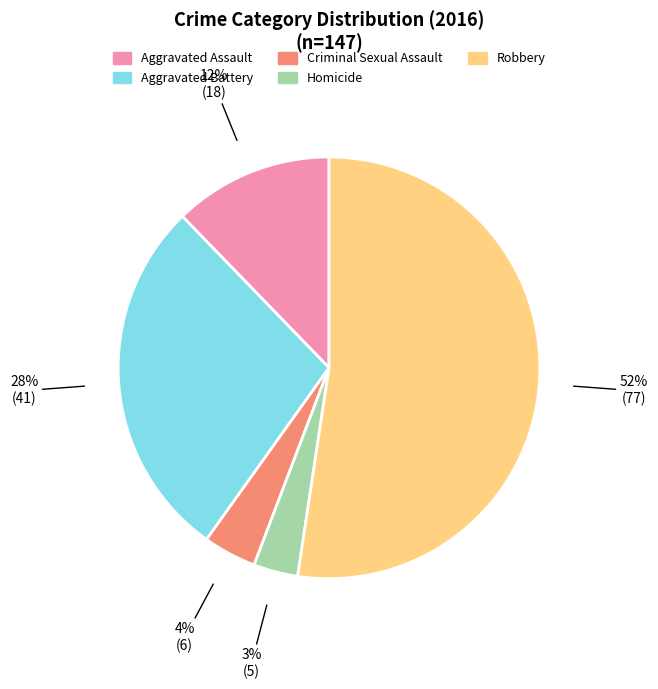

Is the sum of Robbery and Homicide greater than half?

Yes